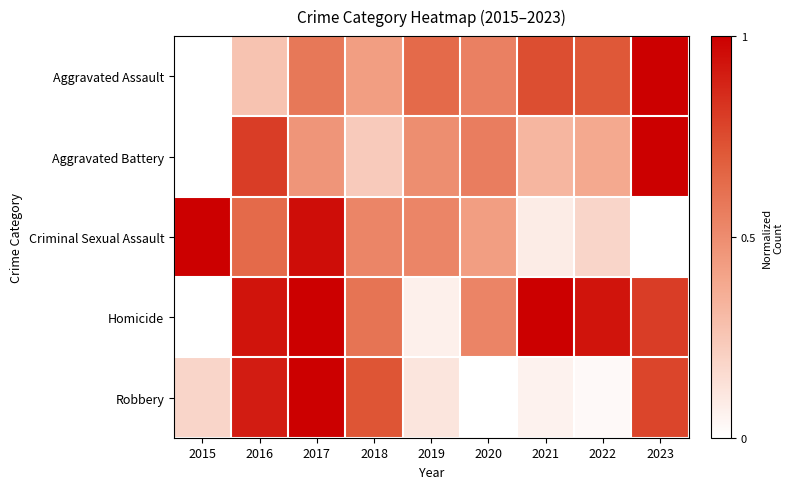

At how many categories does at least one series exceed 0?

9